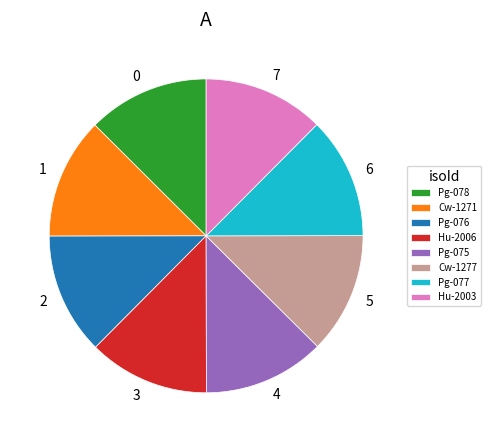

Is it true that Hu-2006 is 12% of the pie?

True